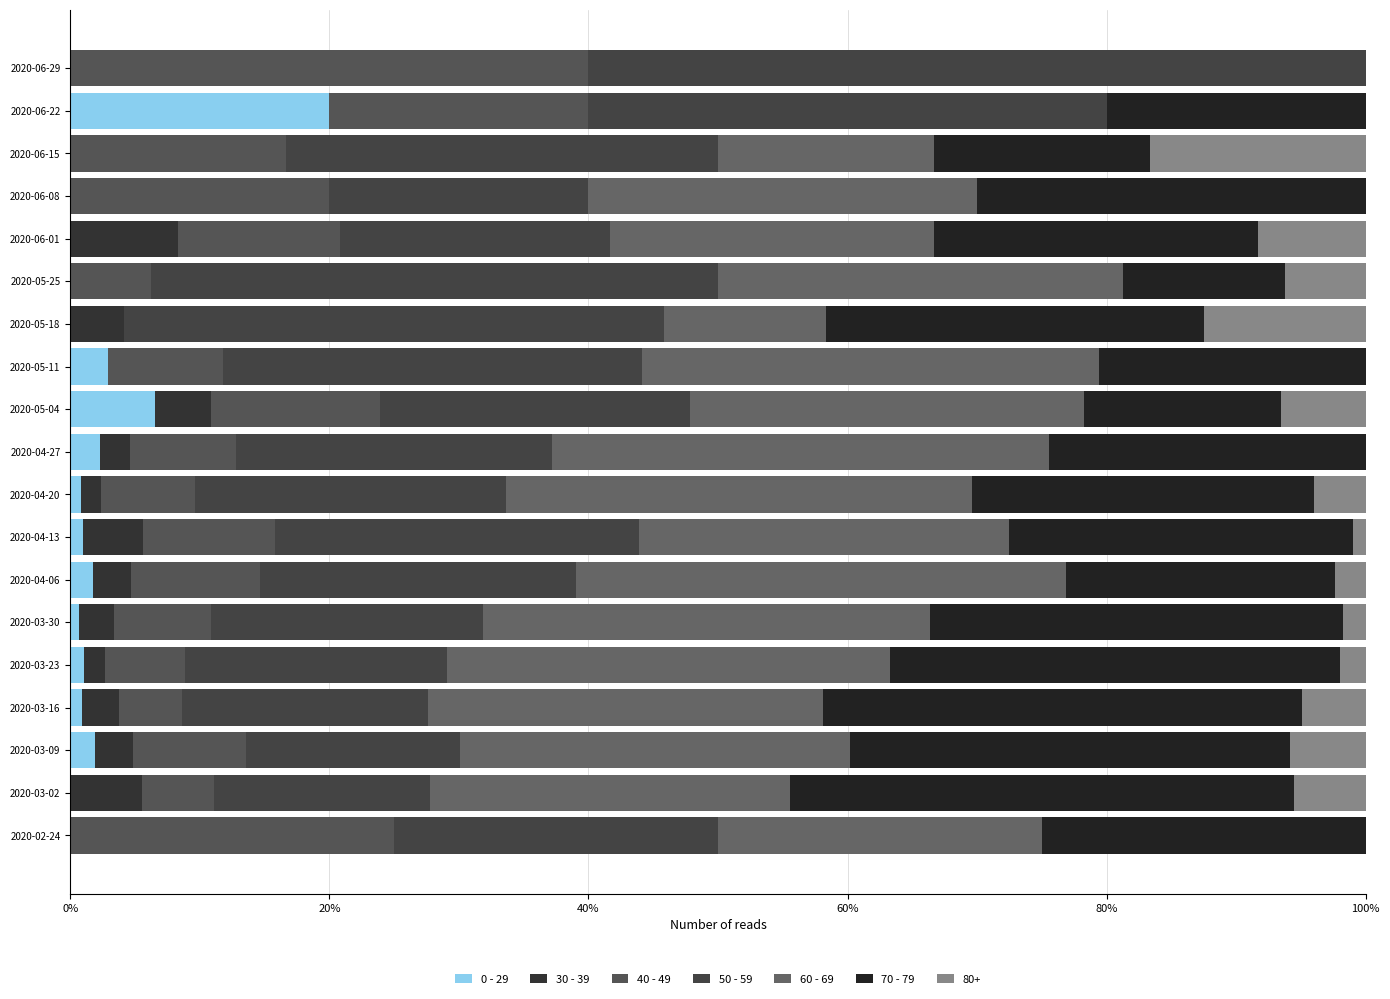

At which label is 0 - 29 closest to 10?

2020-05-04